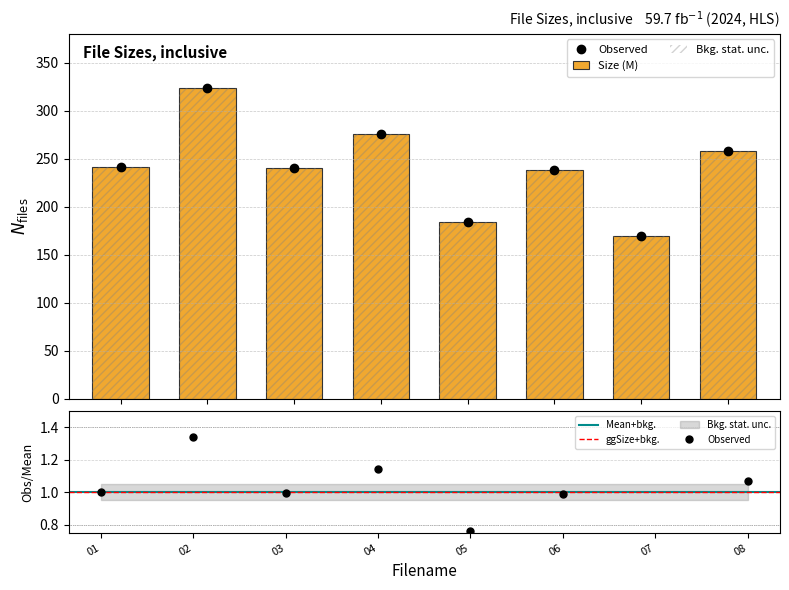

What is the ratio of the value at 18797_06_hd.mp4 to the value at 18797_03_hd.mp4?

1.0